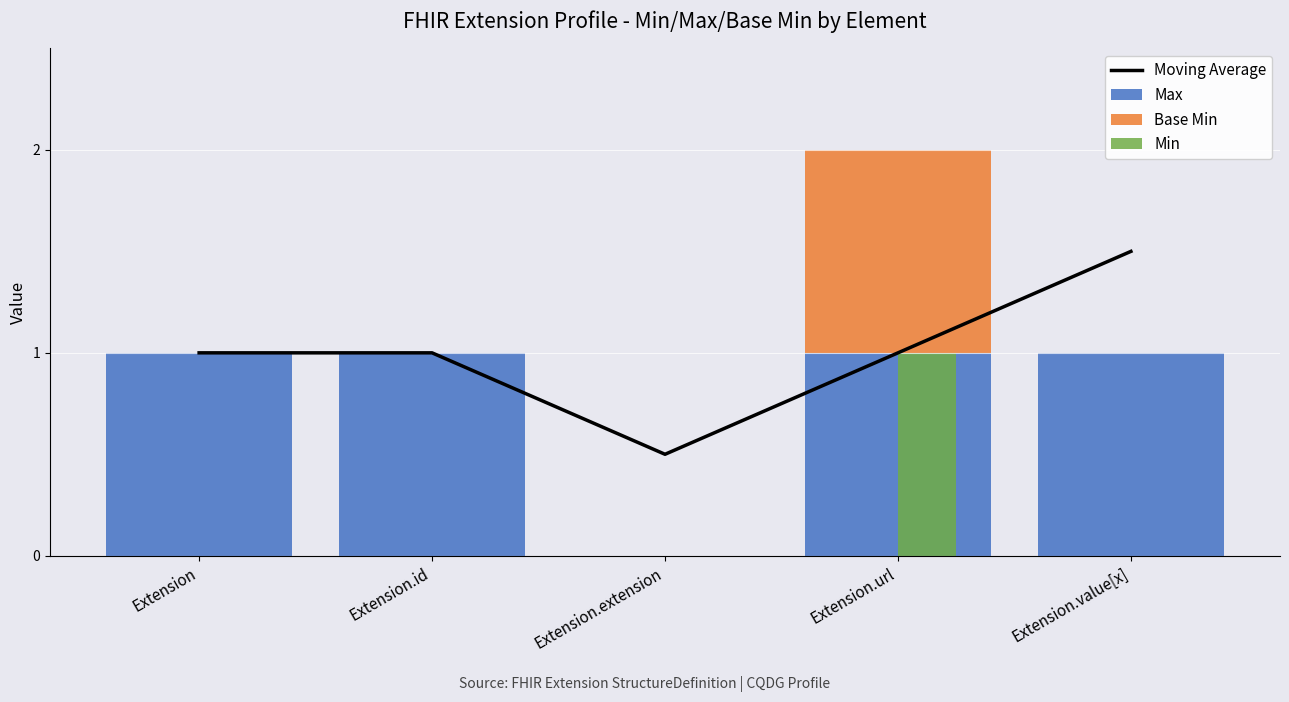

Between Extension.url and Extension.value[x], which series saw the biggest shift?

Base Min